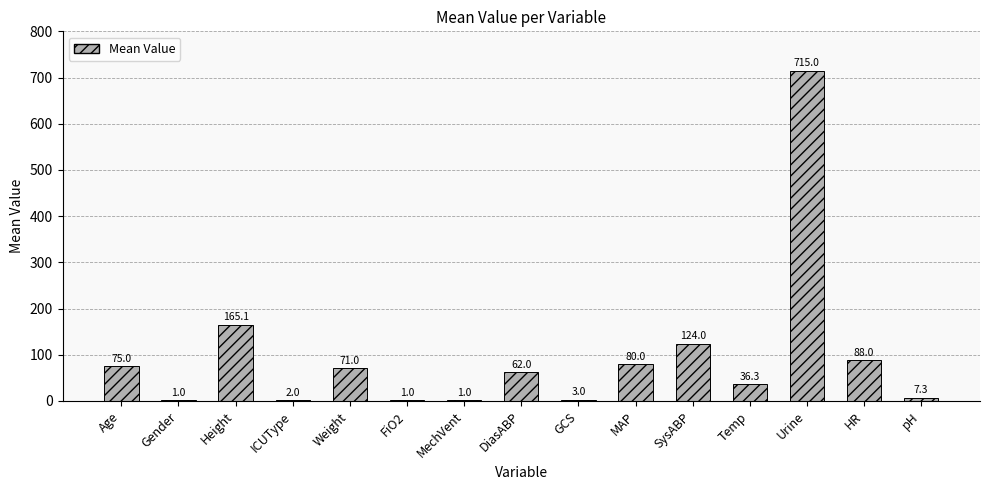

What is the maximum value shown in the chart?

715.0